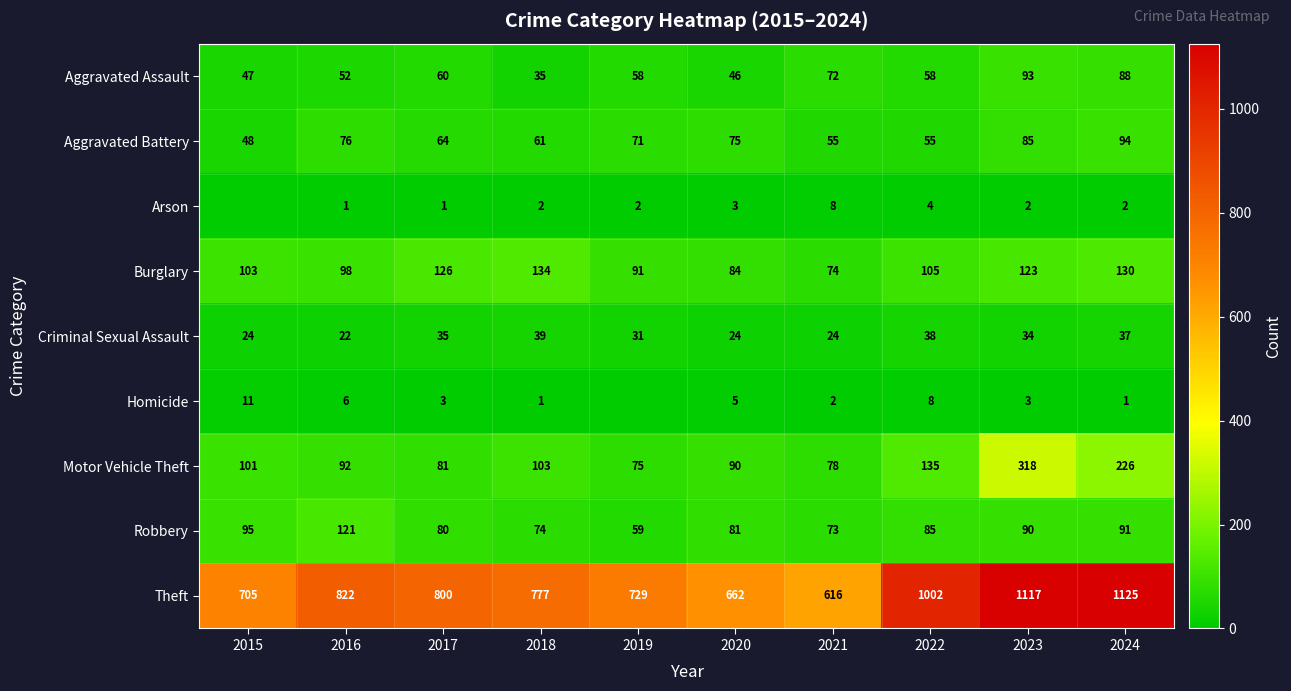

What is the spread (max minus min) of values at 2022?

998